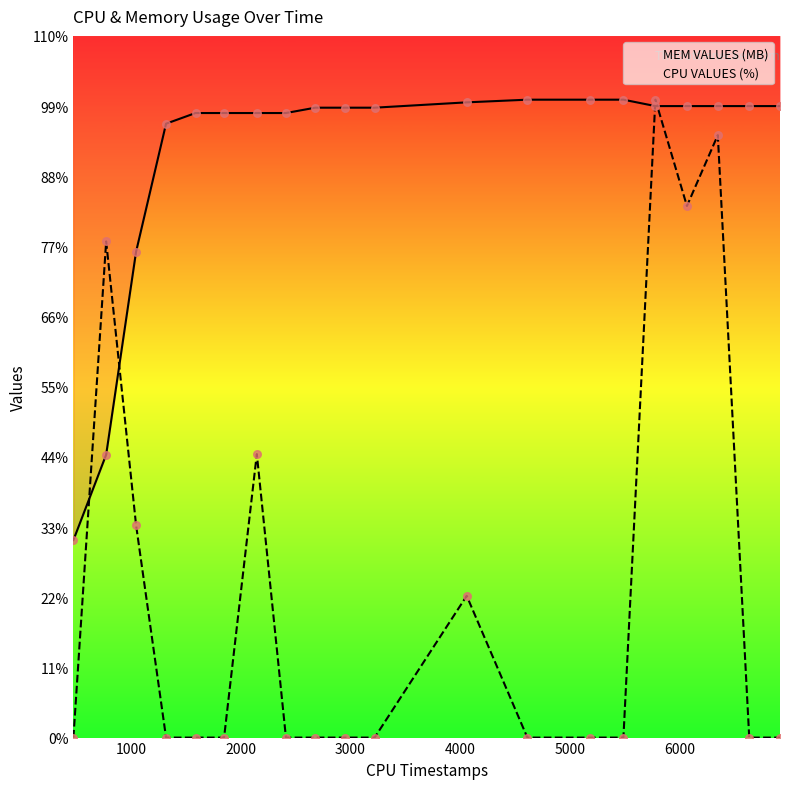

Which series has the largest total across all categories?

MEM VALUES (MB)